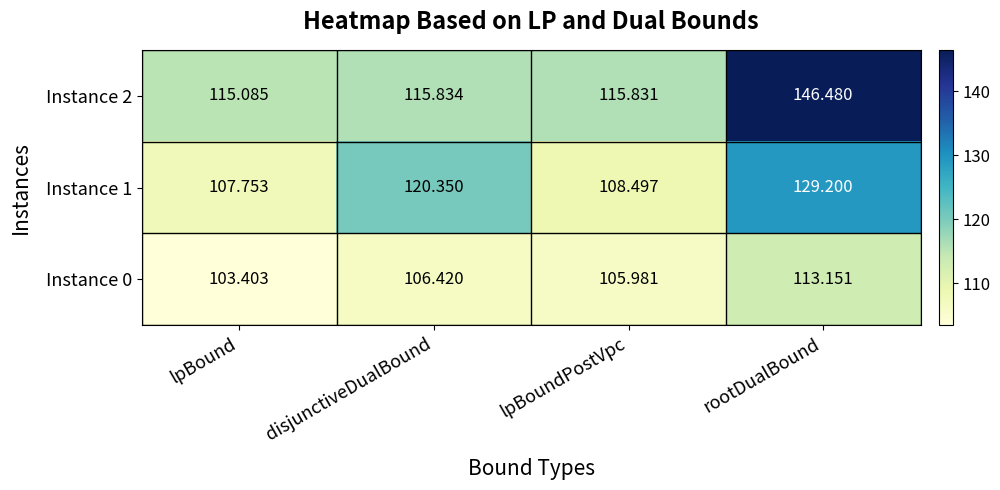

Where is Instance 2 nearest to the value 130?

disjunctiveDualBound